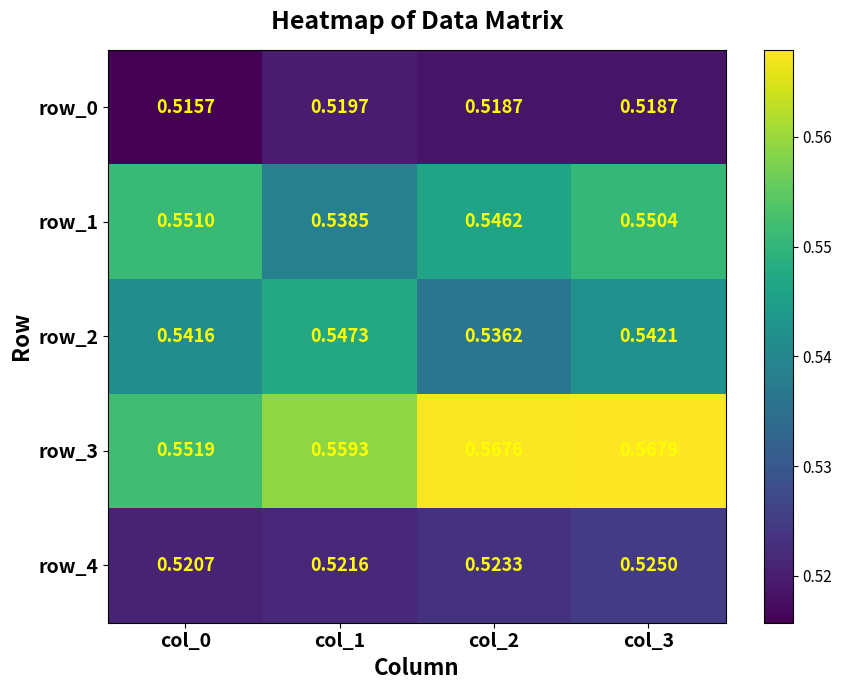

Is the value of row_4 at col_0 greater than the value of row_0 at col_2?

Yes